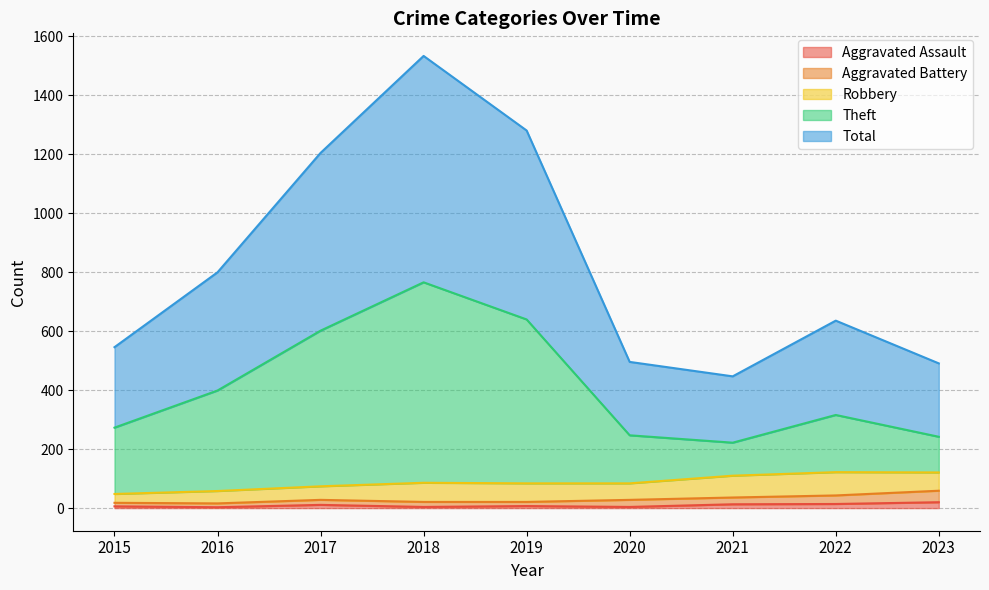

At how many categories does at least one series exceed 88?

9